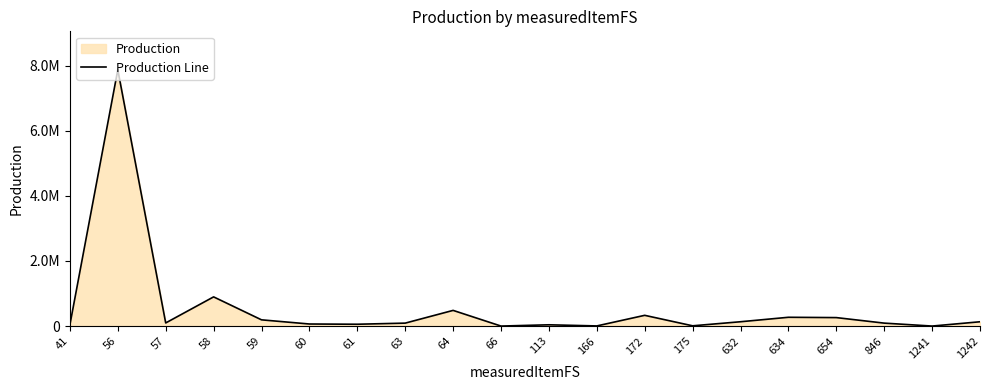

What is the difference between the maximum and minimum values?

7877700.0